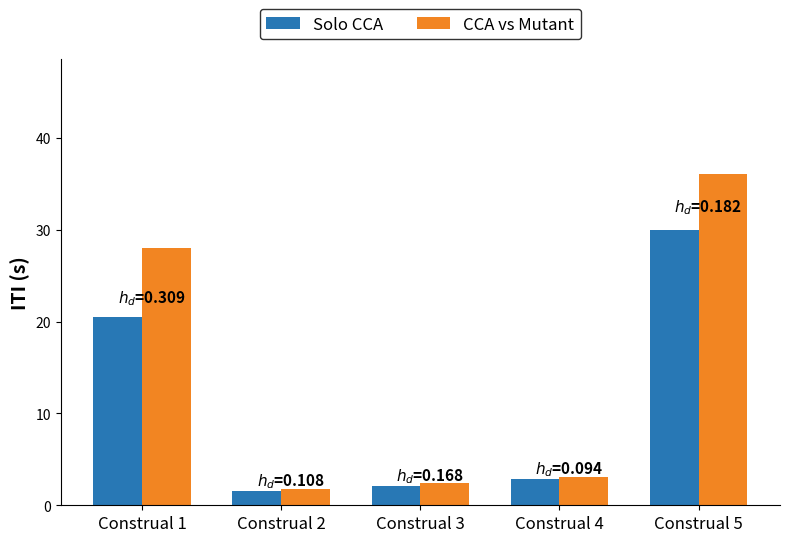

What is the sum of all Solo CCA values?

57.0